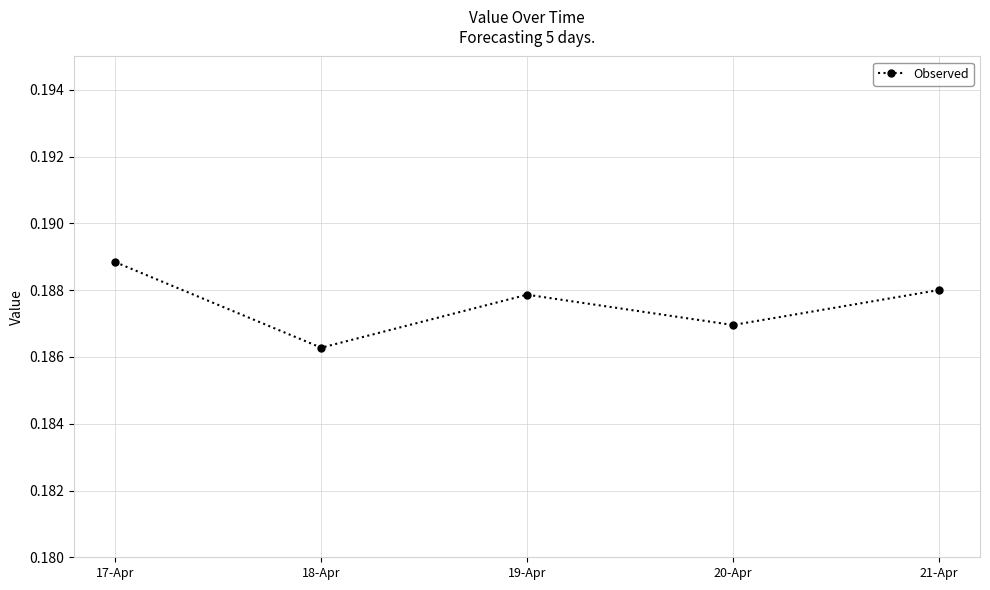

What position from the left is 17-Apr?

1